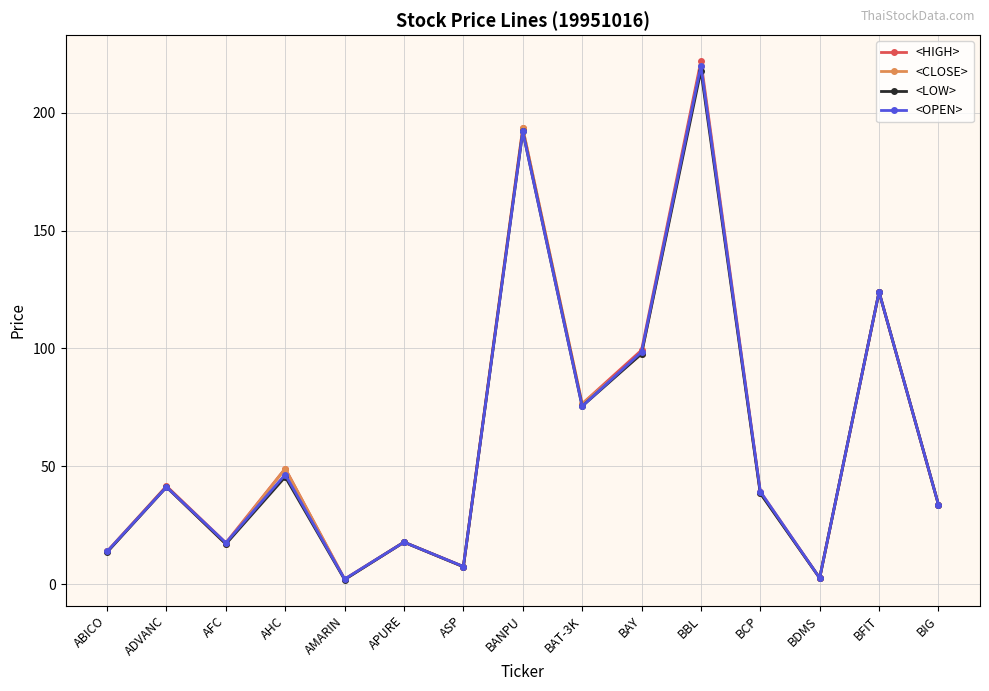

What is the label of the 4th point from the left?

AHC